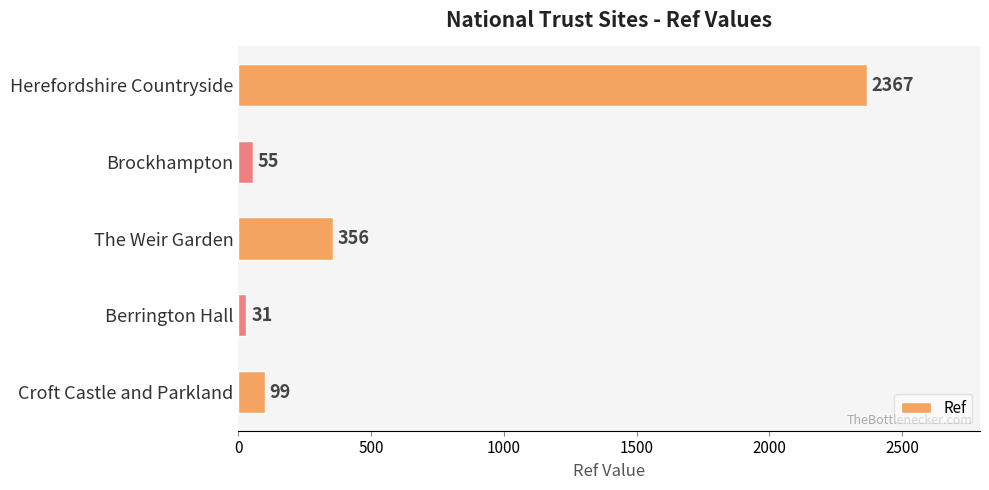

Reading top to bottom, list all the values displayed in this chart.

Herefordshire Countryside=2367	Brockhampton=55	The Weir Garden=356	Berrington Hall=31	Croft Castle and Parkland=99